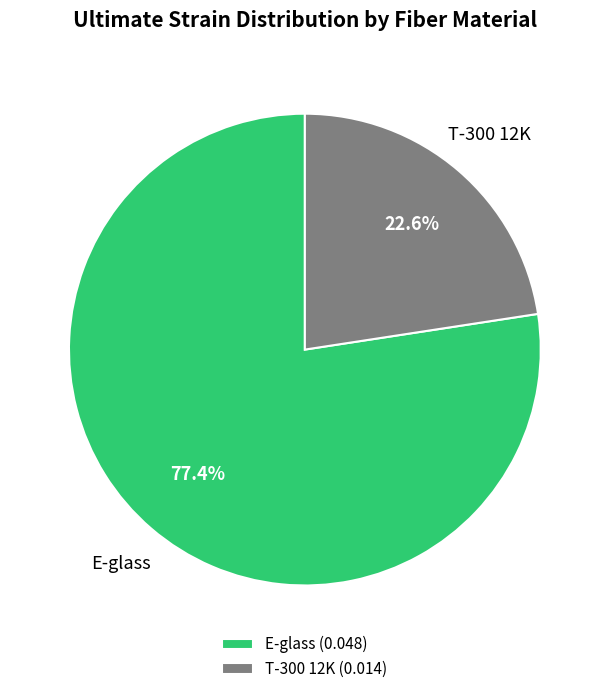

Which category has the smallest portion of the pie?

T-300 12K